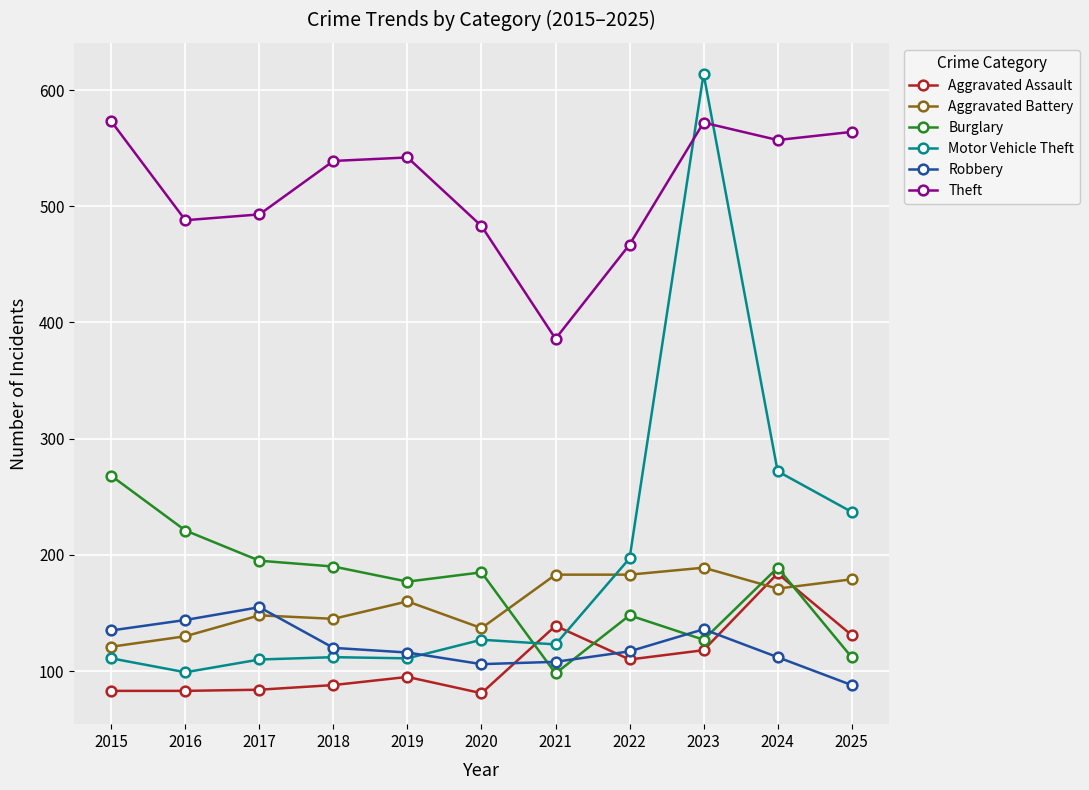

What are all the series names shown in the legend?

Aggravated Assault, Aggravated Battery, Burglary, Motor Vehicle Theft, Robbery, Theft